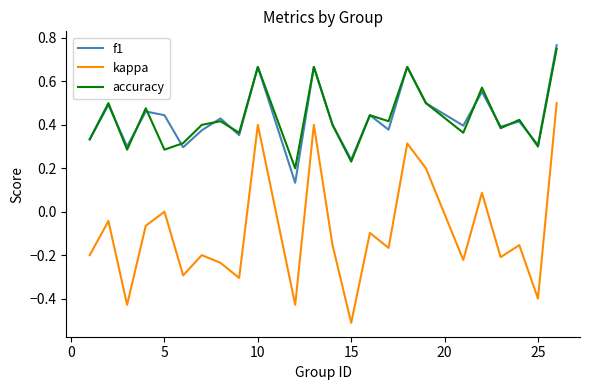

Which series has the widest spread of values?

kappa